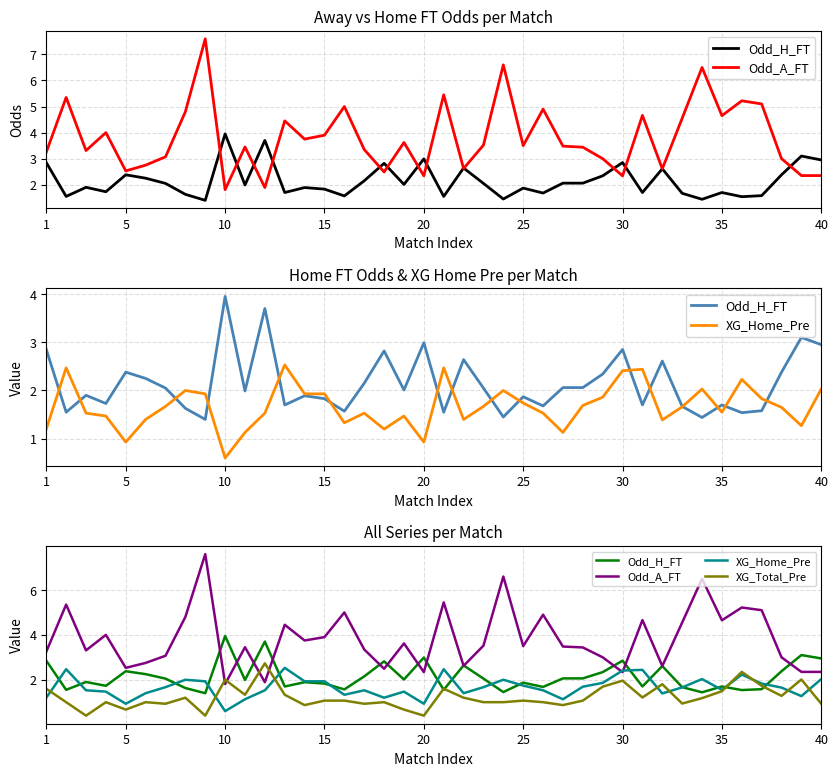

At which category does Odd_H_FT reach its first local peak?

10